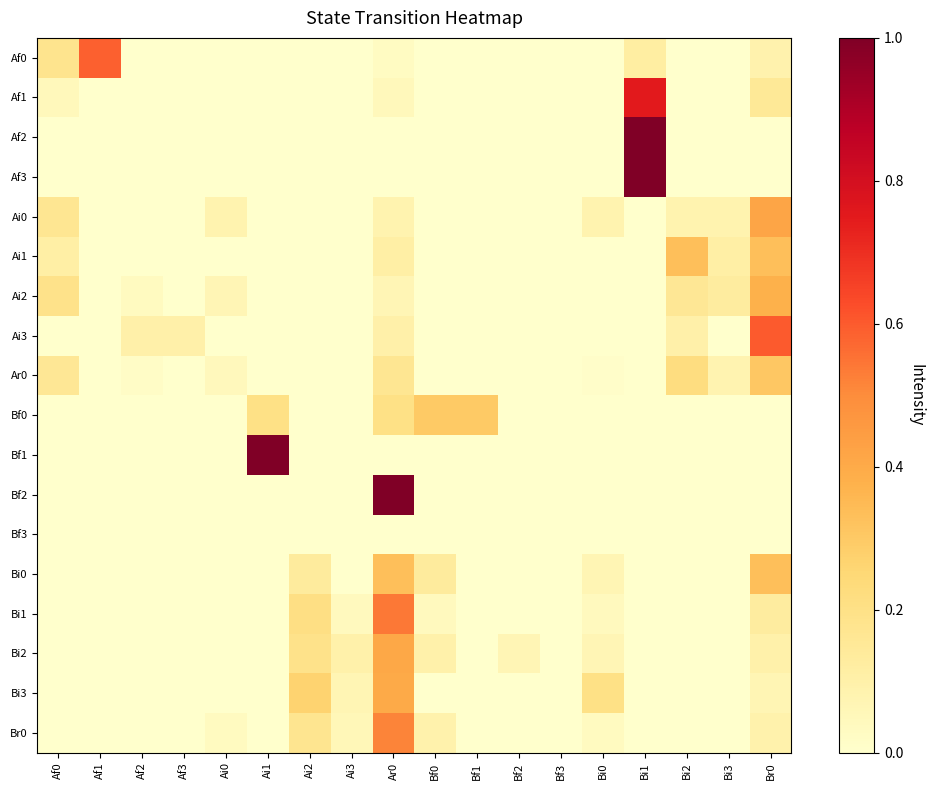

What is the total value across all series at Bf2?

0.1